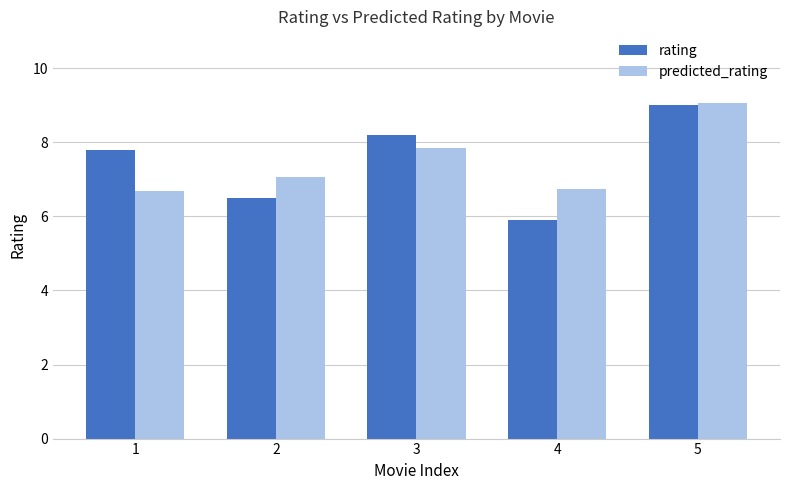

What are all the series names shown in the legend?

rating, predicted_rating